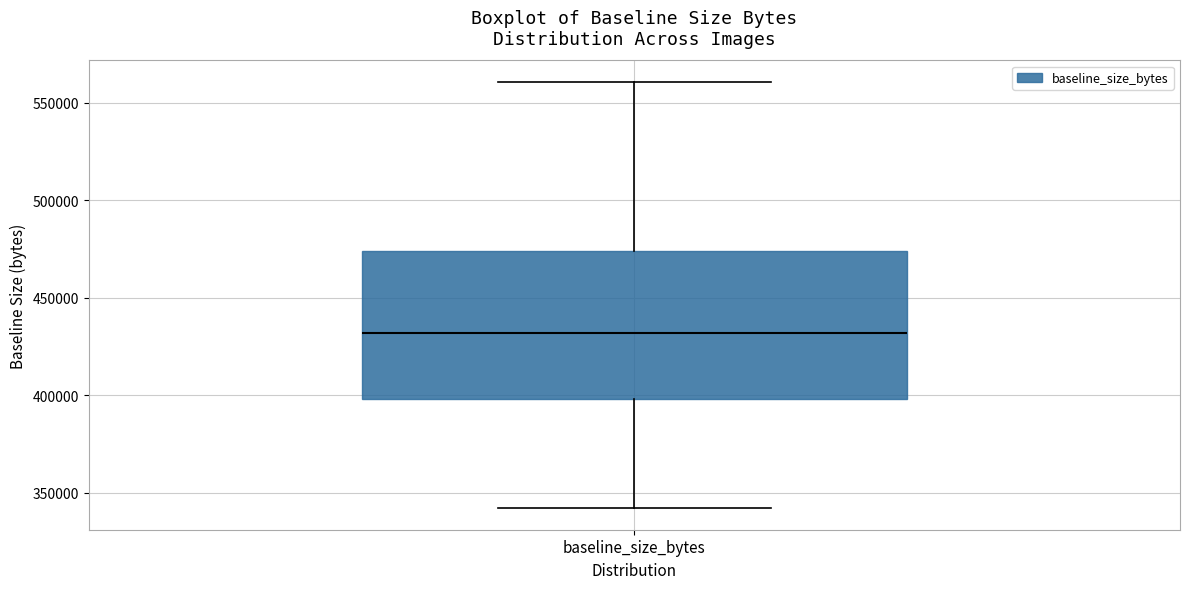

Where does the lower whisker of the box for baseline_size_bytes end on the y-axis? The values are not printed on the chart, so give them approximately, as read against the axis.

340000